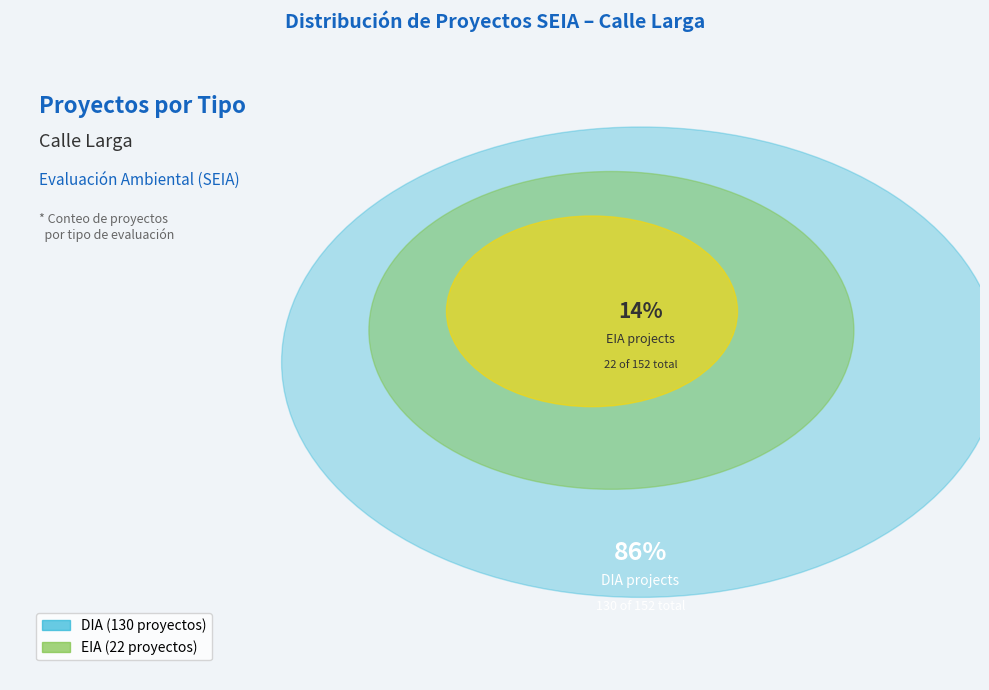

Count the number of slices in the pie.

2